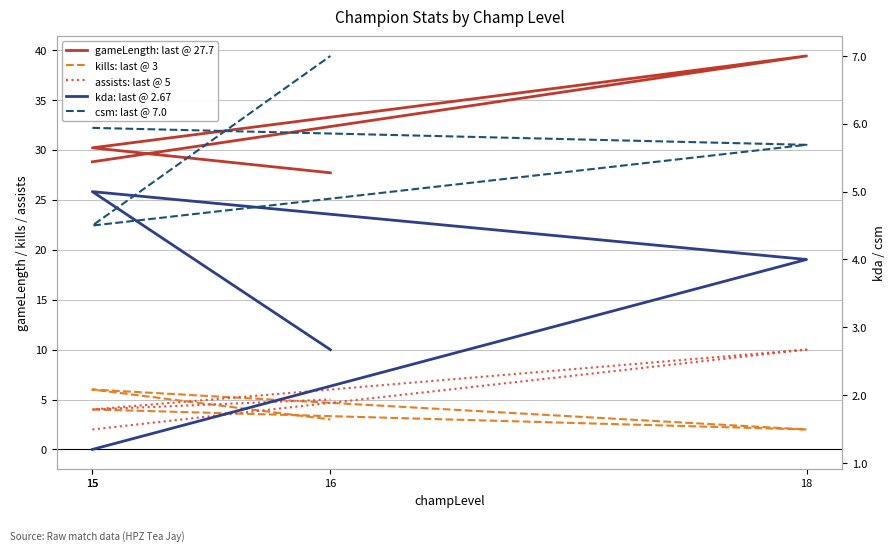

Which series has the largest range (max minus min)?

gameLength: last @ 27.7